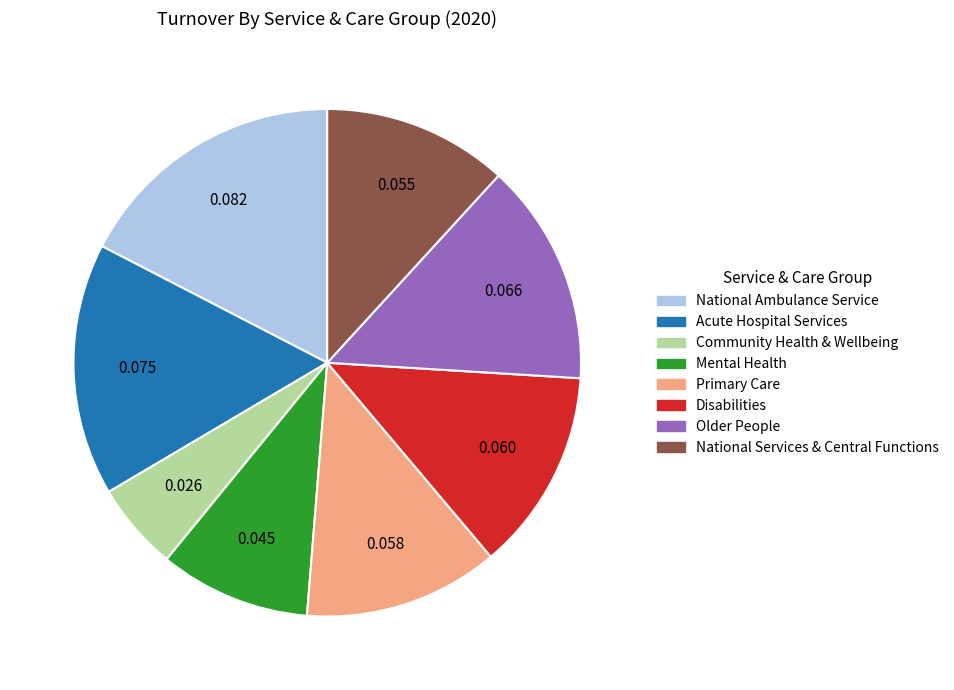

Does any single category account for the majority?

No